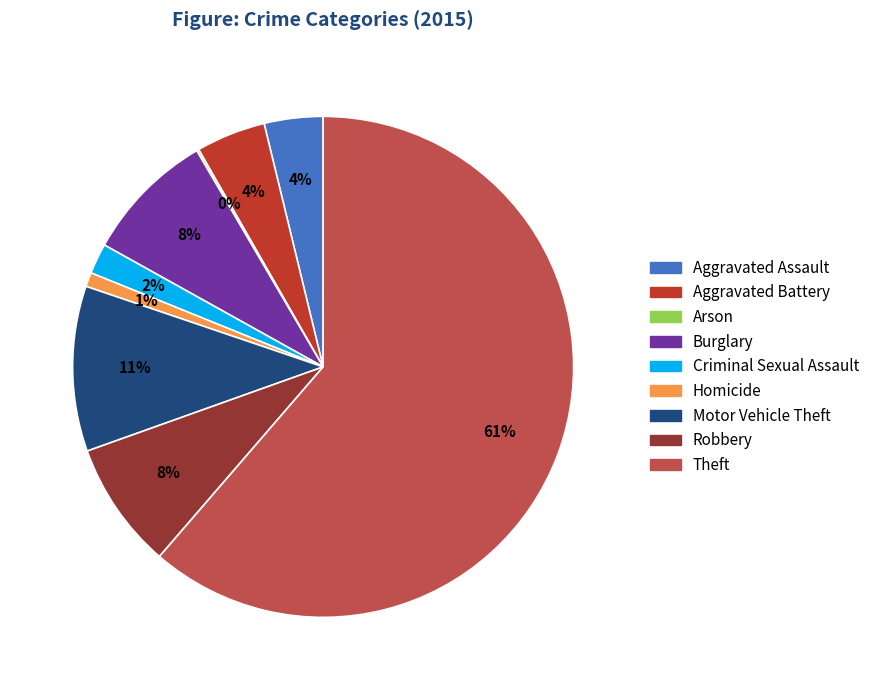

Which has a higher value, Theft or Criminal Sexual Assault?

Theft